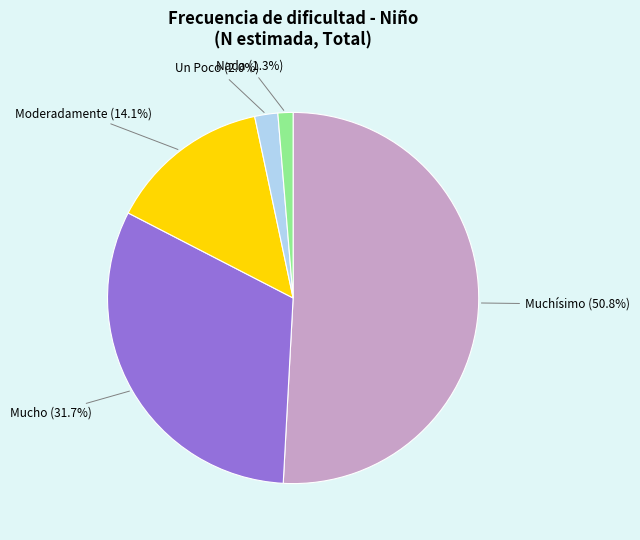

Which category accounts for the majority?

Muchísimo